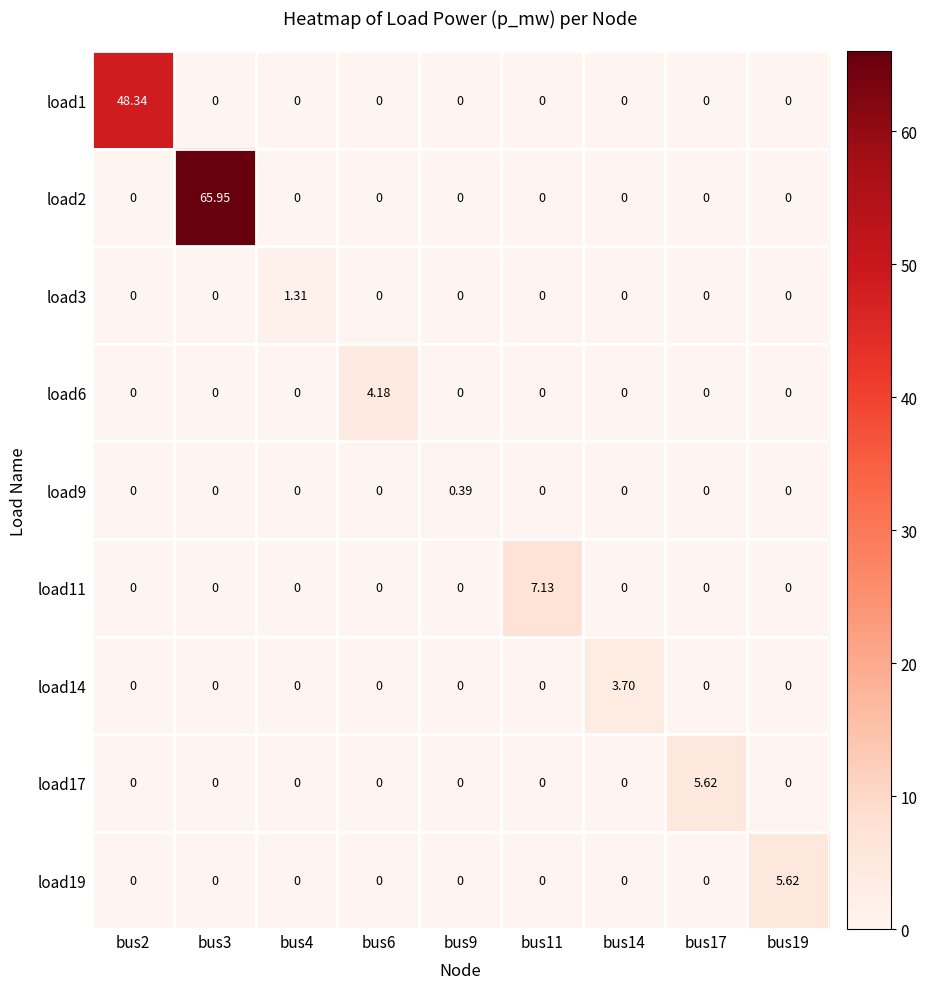

How many categories are shown in the chart?

9